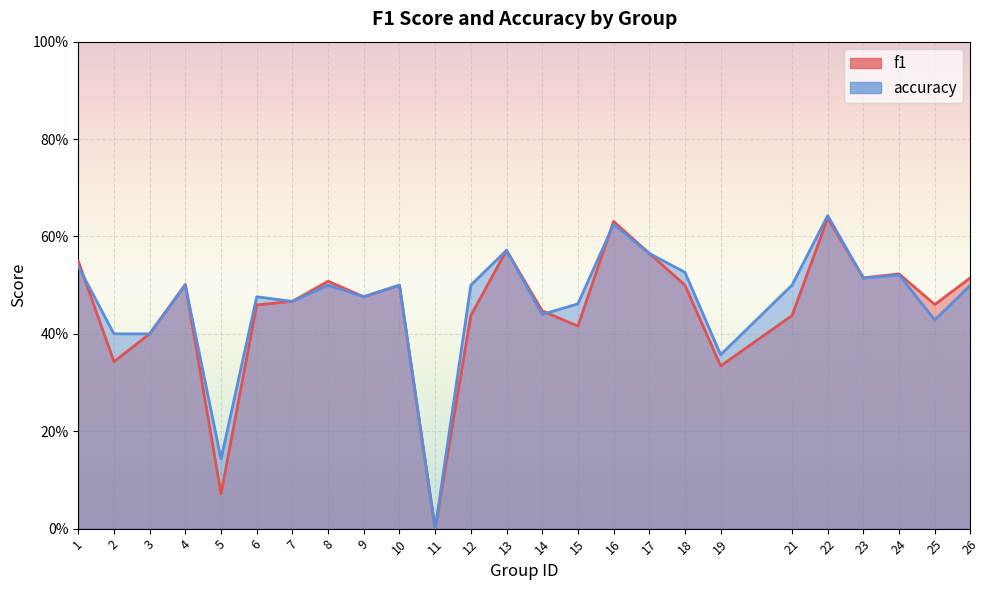

Rank the series by their maximum value, from lowest to highest.

f1, accuracy